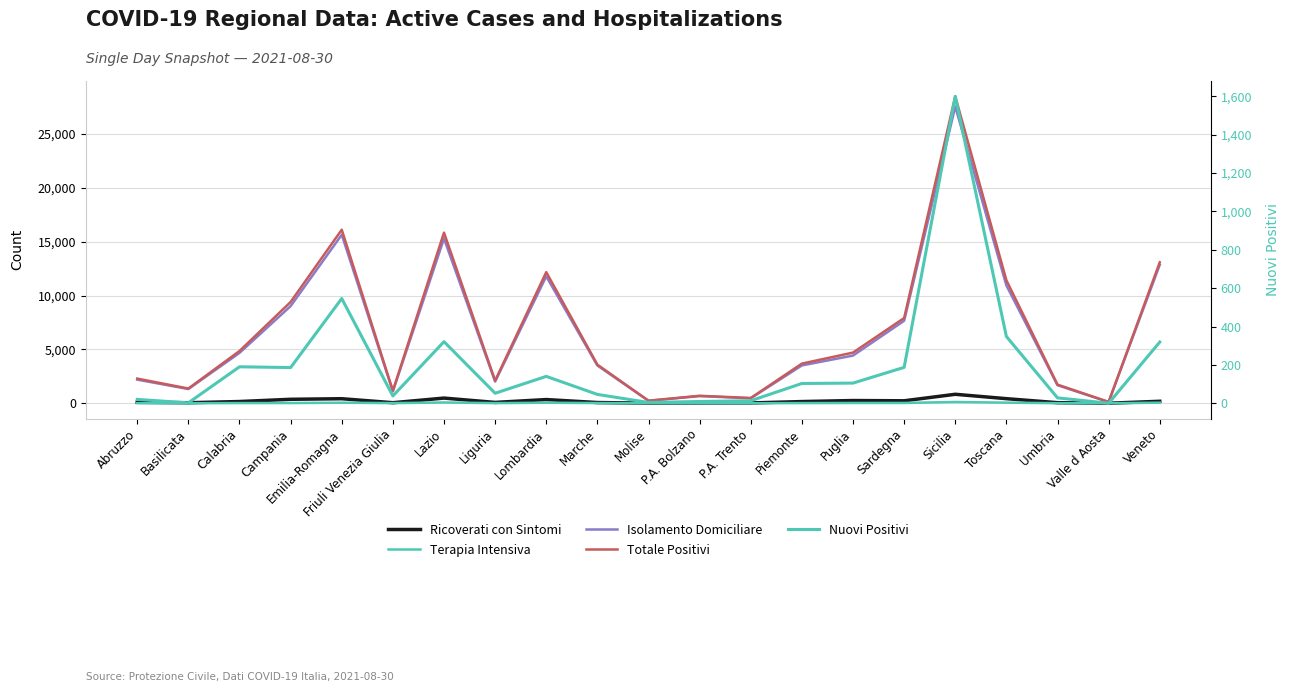

What position from the right is P.A. Trento?

9